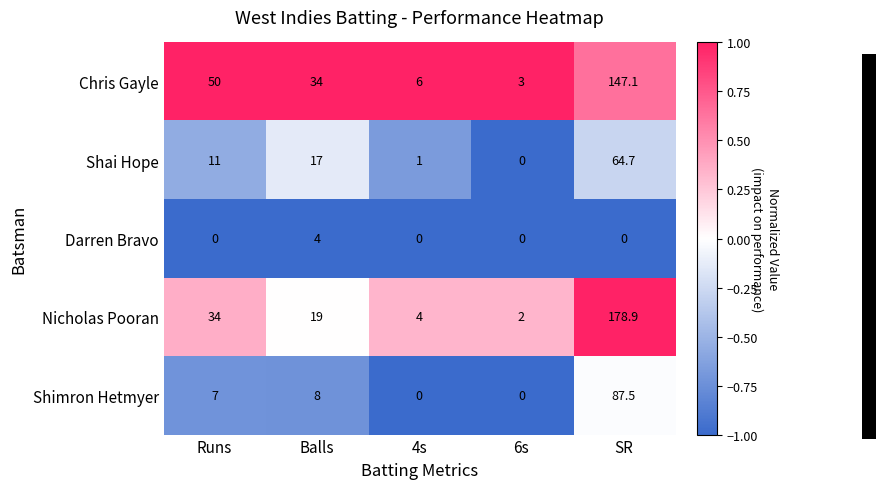

Rank the series by their maximum value, from highest to lowest.

Nicholas Pooran, Chris Gayle, Shimron Hetmyer, Shai Hope, Darren Bravo